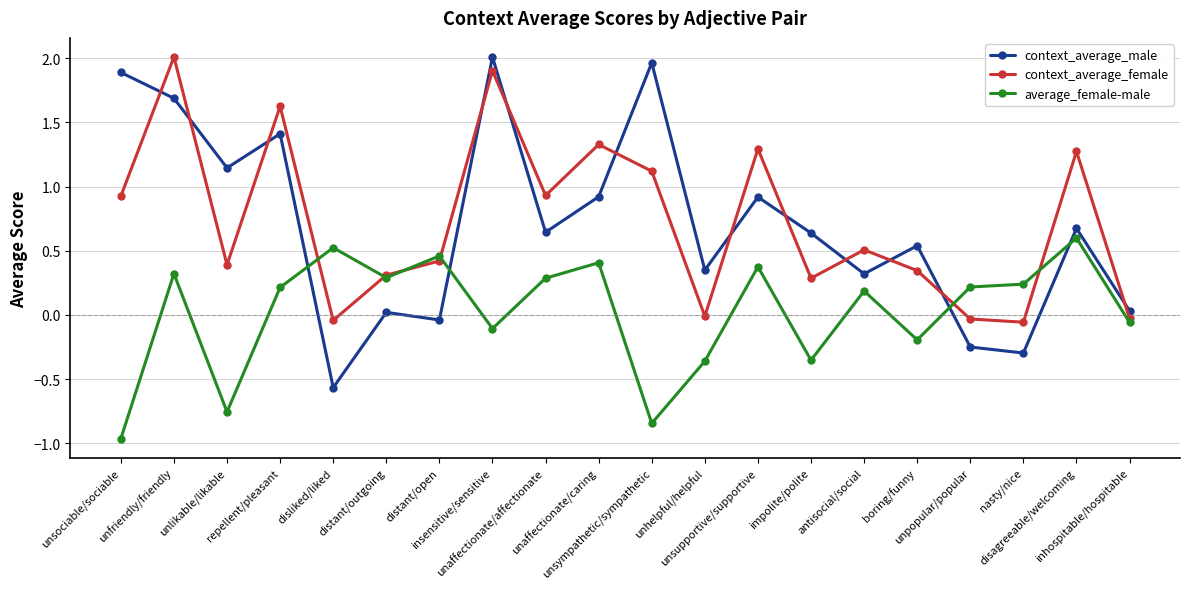

Which series has the widest spread of values?

context_average_male